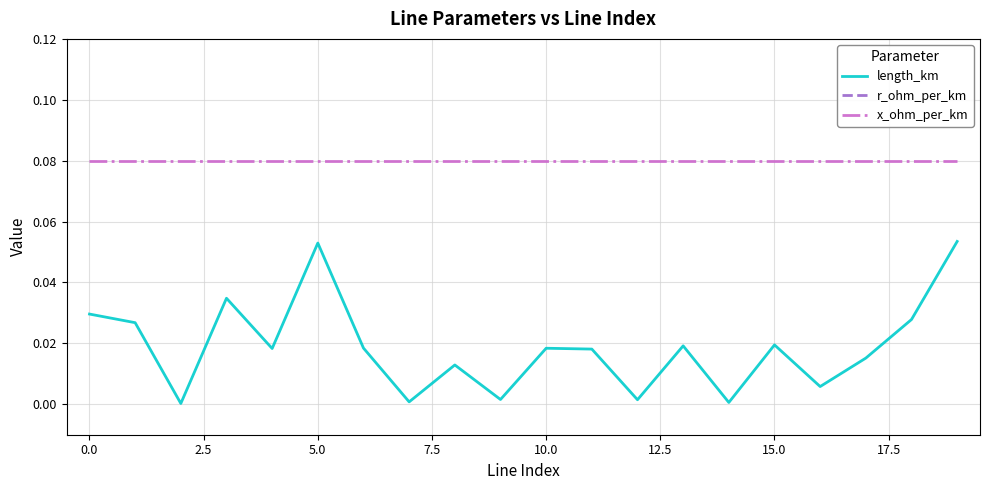

Is this an area chart (filled region under the line)?

No